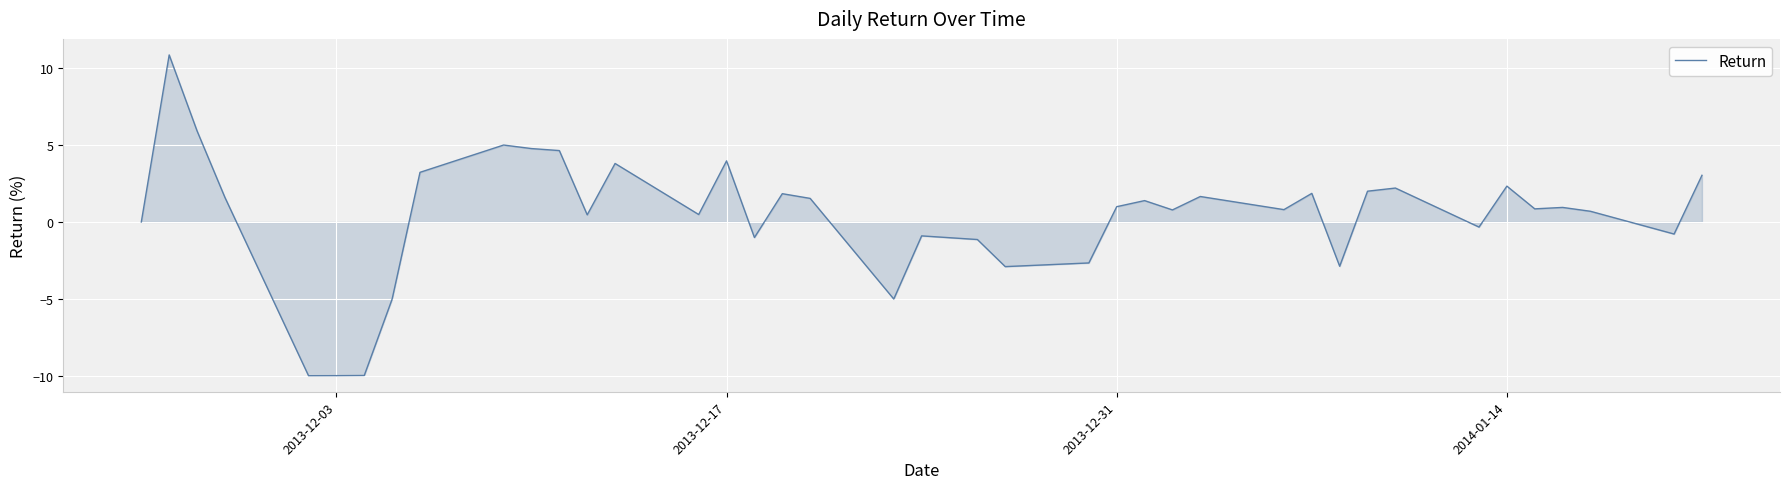

What is the difference between the maximum and minimum values?

20.8